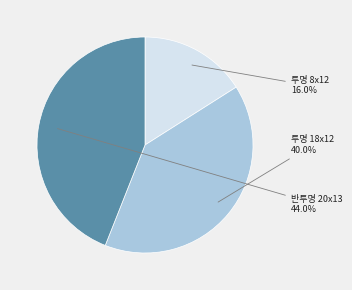

Rank the categories by value from lowest to highest.

투명 8x12, 투명 18x12, 반투명 20x13